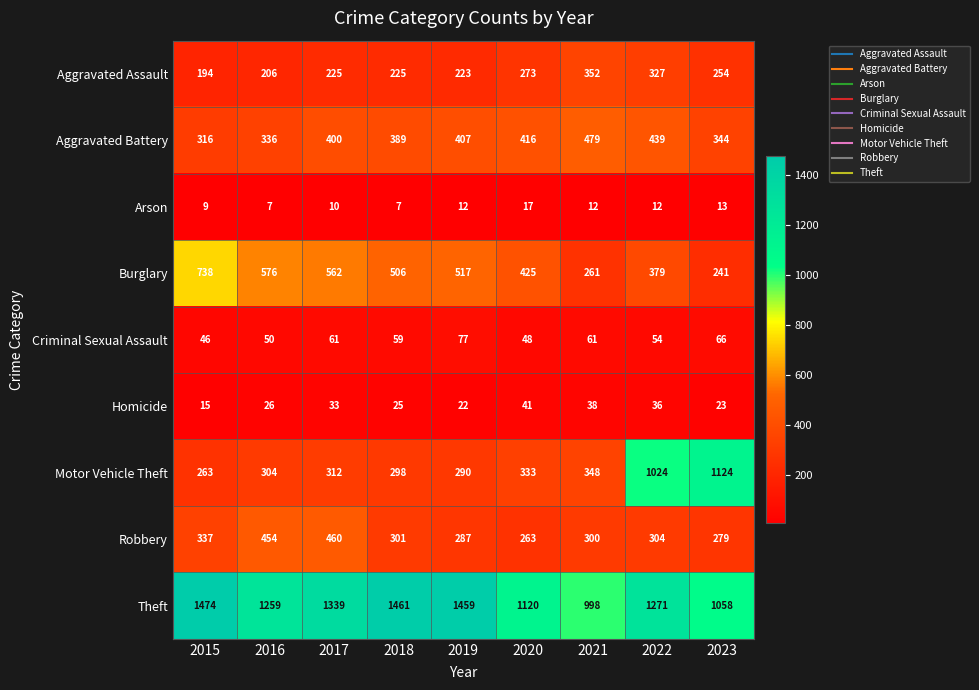

What is the average value of the Robbery series?

332